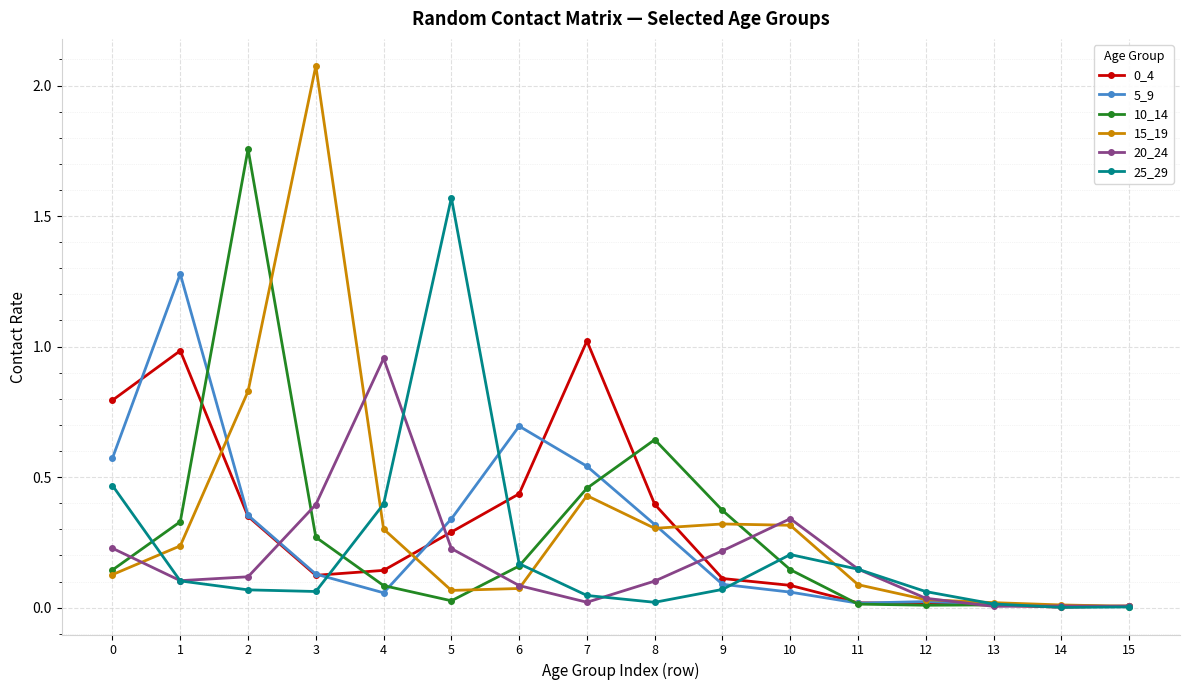

What is the difference between the maximum and minimum values in the 20_24 series?

0.9